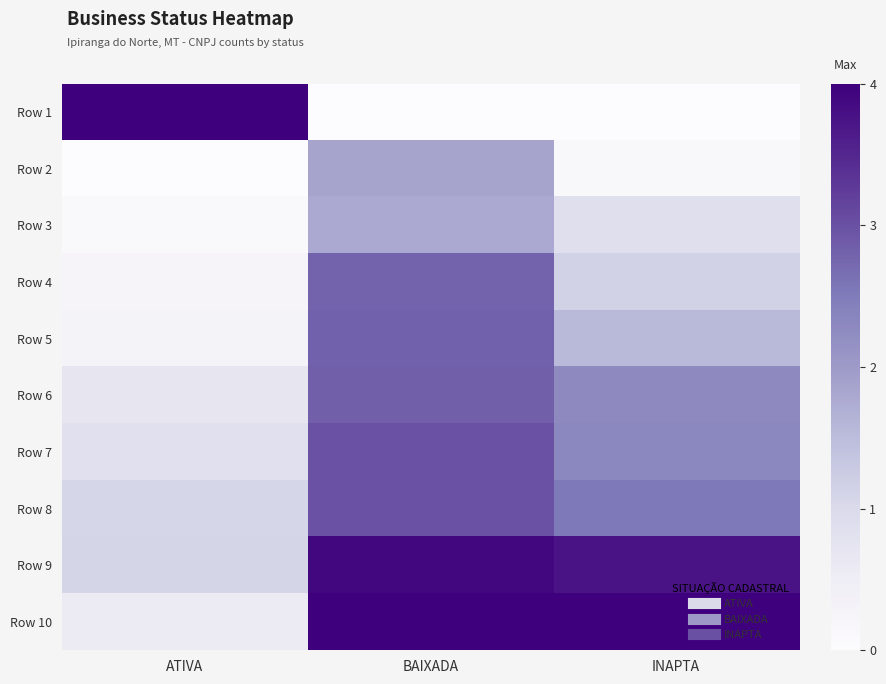

Reading left to right, list all the values displayed in this chart.

Row 1: ATIVA=4.0	BAIXADA=0.0	INAPTA=0.0
Row 2: ATIVA=0.0	BAIXADA=1.9	INAPTA=0.1
Row 3: ATIVA=0.1	BAIXADA=1.8	INAPTA=0.9
Row 4: ATIVA=0.2	BAIXADA=2.8	INAPTA=1.1
Row 5: ATIVA=0.3	BAIXADA=2.8	INAPTA=1.5
Row 6: ATIVA=0.7	BAIXADA=2.8	INAPTA=2.3
Row 7: ATIVA=0.8	BAIXADA=3.0	INAPTA=2.3
Row 8: ATIVA=1.1	BAIXADA=3.0	INAPTA=2.5
Row 9: ATIVA=1.1	BAIXADA=3.9	INAPTA=3.7
Row 10: ATIVA=0.6	BAIXADA=4.0	INAPTA=4.0